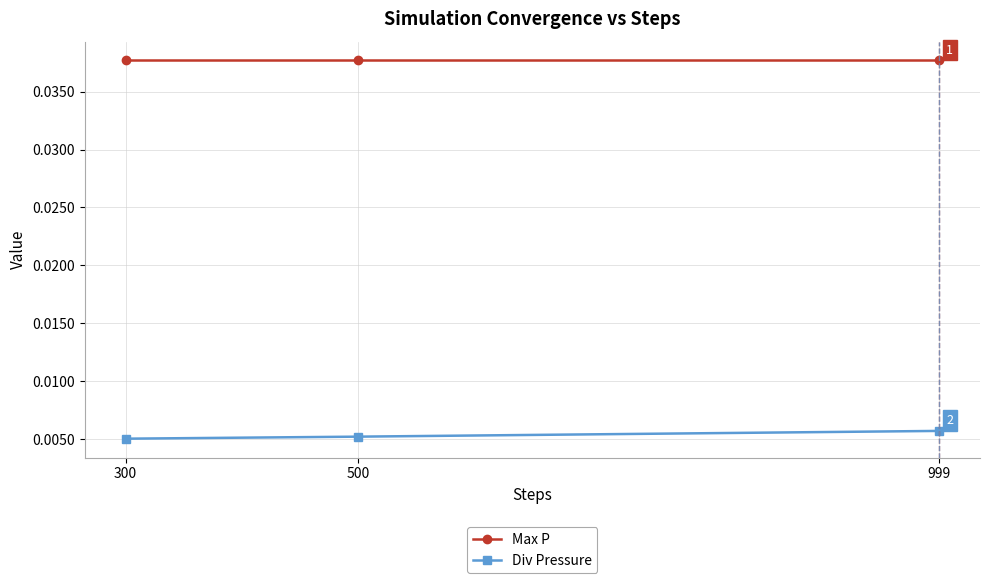

How many lines are shown in the chart?

2